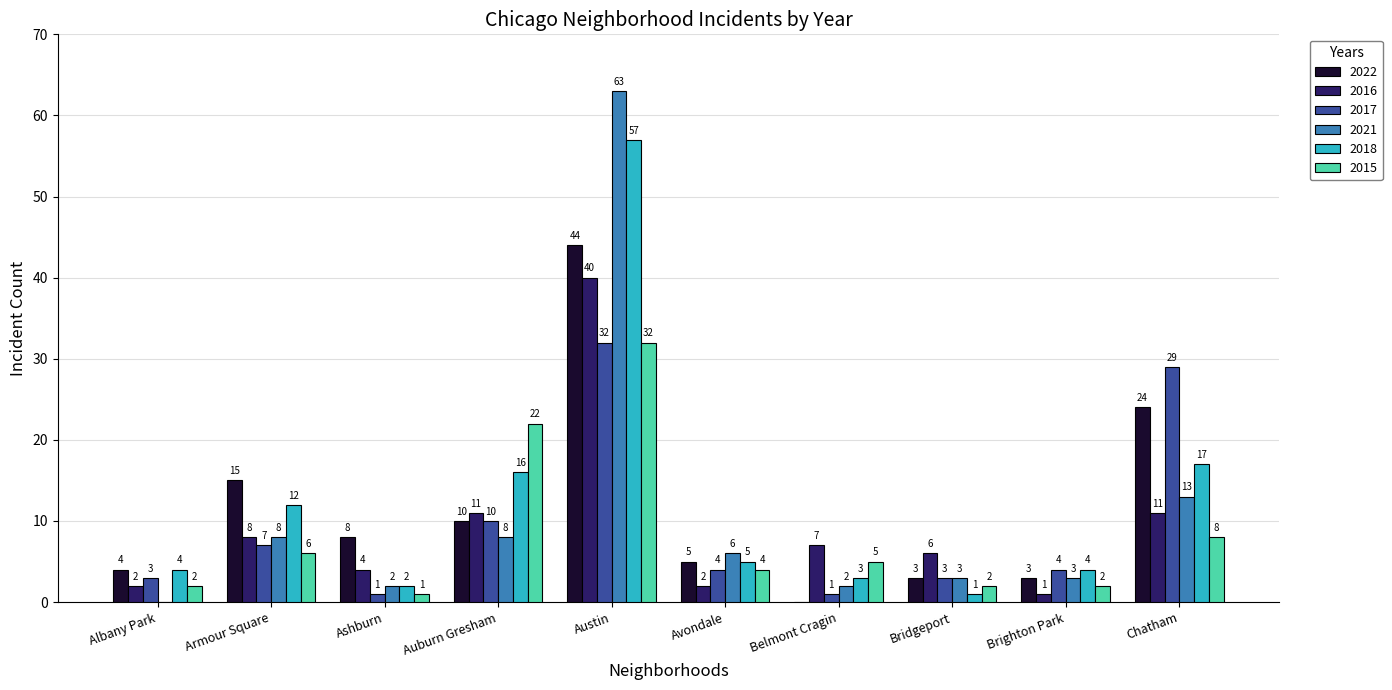

Which series changed the most between Albany Park and Brighton Park?

2021